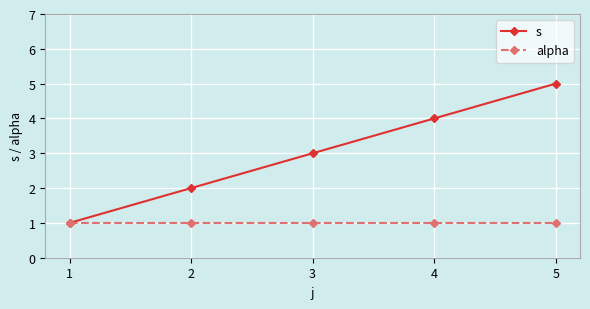

What is the difference between the highest and lowest values at 5?

4